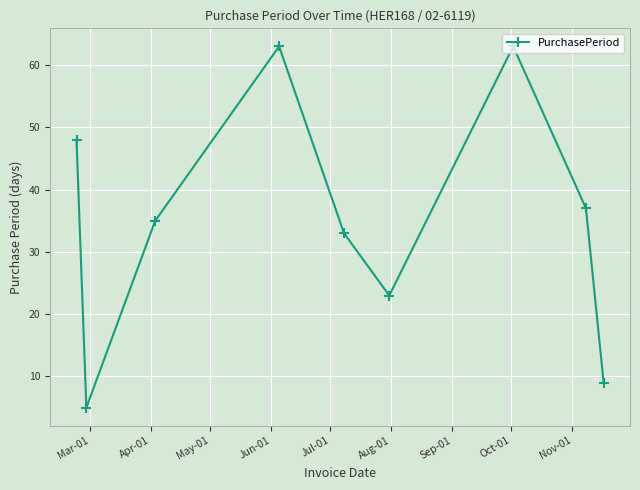

What is the minimum value shown in the chart?

5